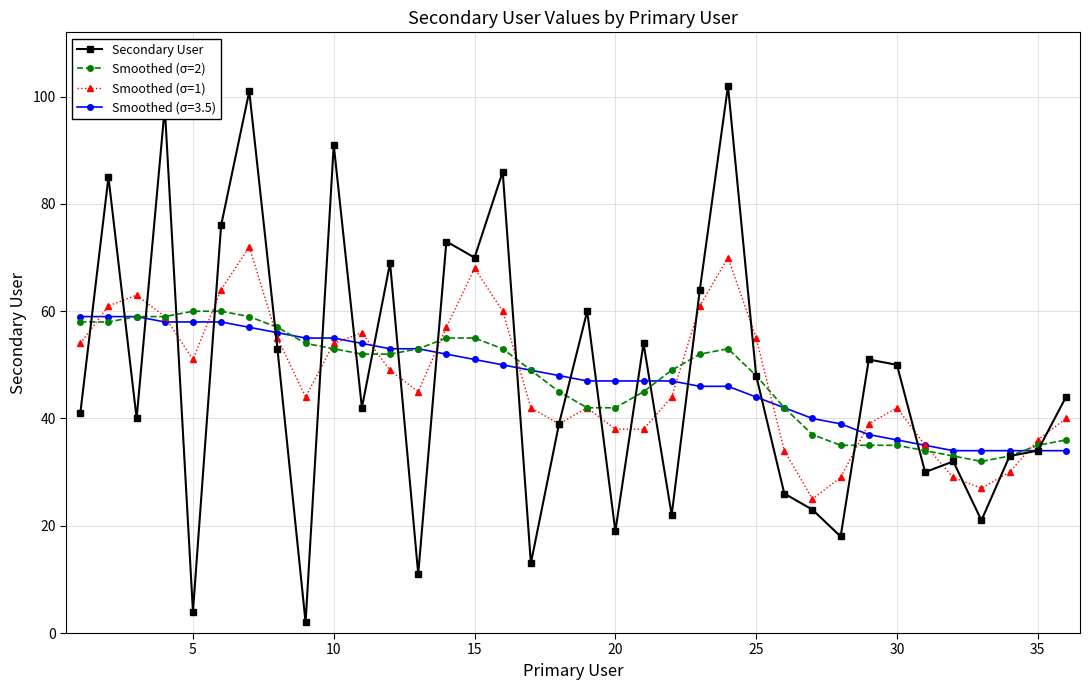

Which series has the widest spread of values?

Secondary User